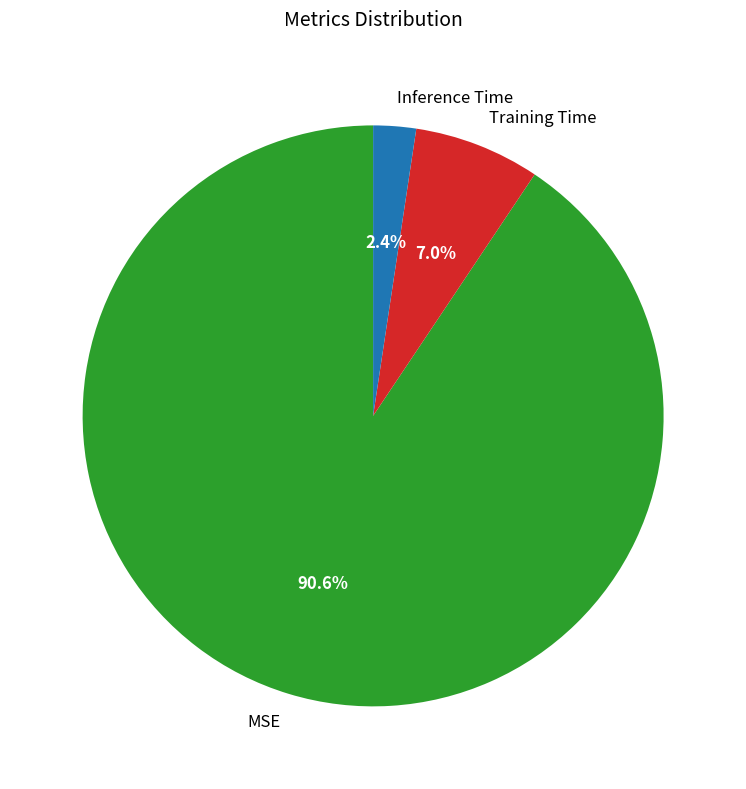

Which category has the biggest portion of the pie?

MSE